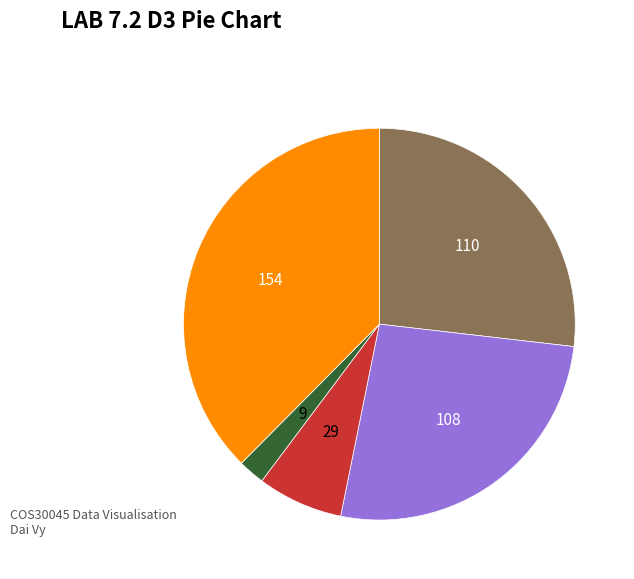

Does any single category account for the majority?

No